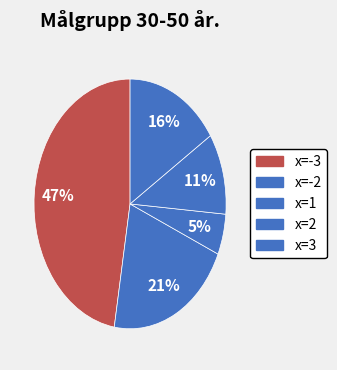

How many segments does this pie chart have?

5